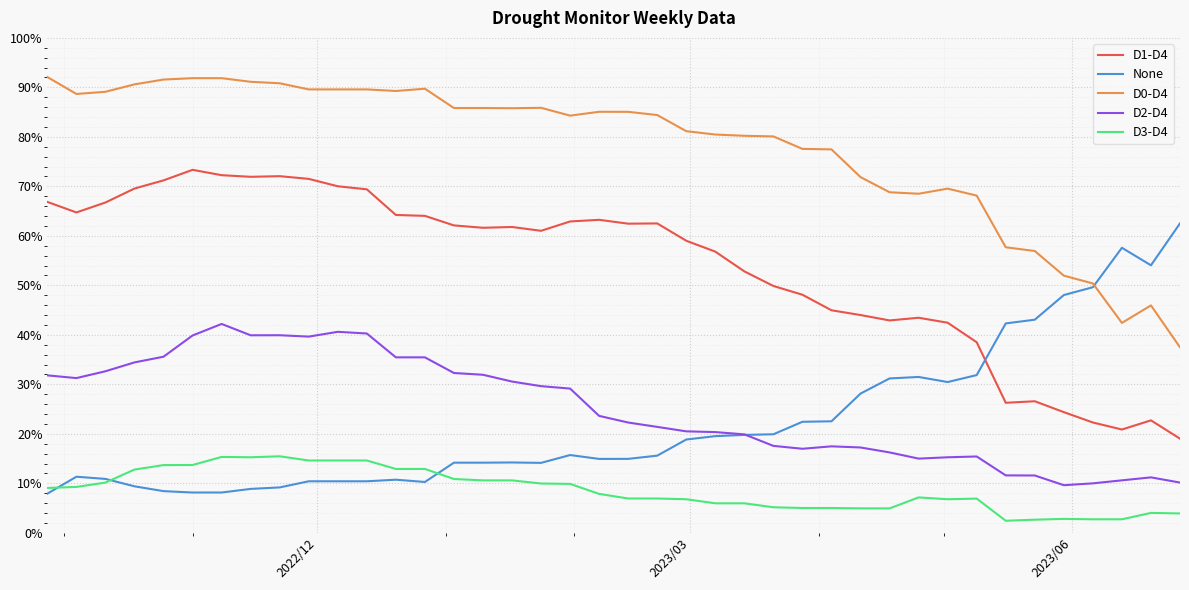

True or false: D0-D4 and D2-D4 intersect in this chart.

False